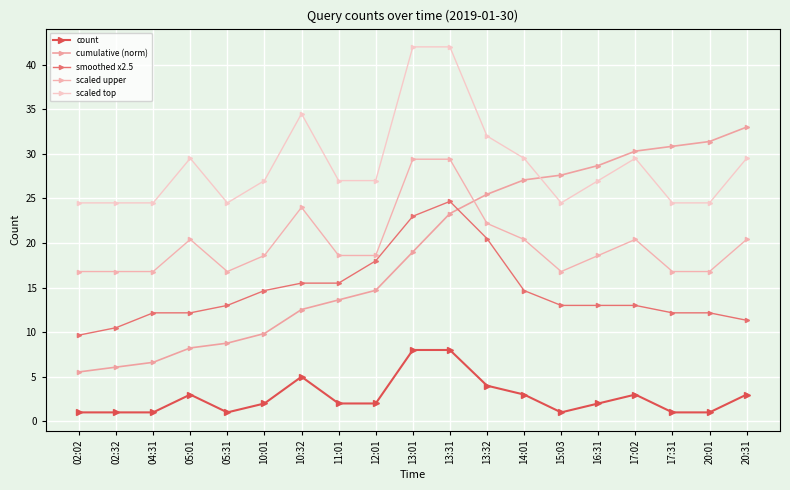

What is the sum of all smoothed x2.5 values?

278.7